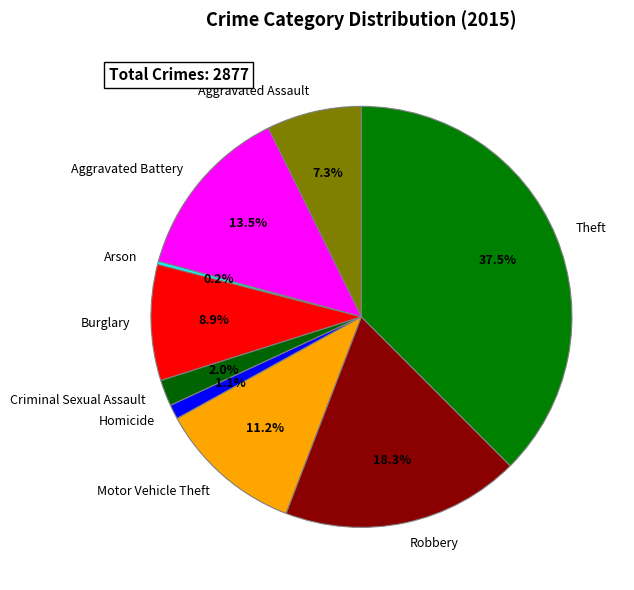

Is Theft the majority of the pie?

No